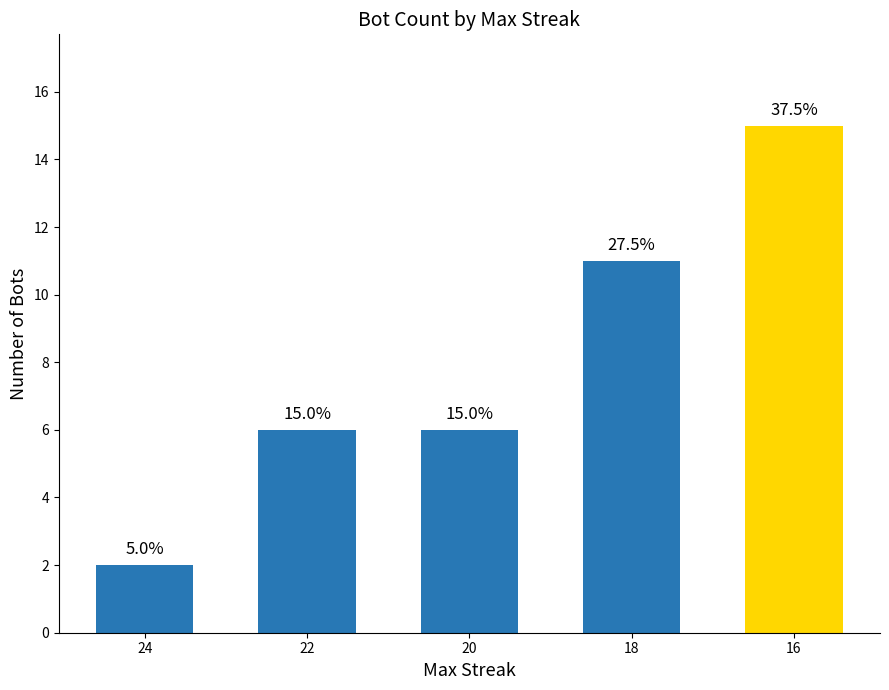

Does the chart contain stacked bars?

No